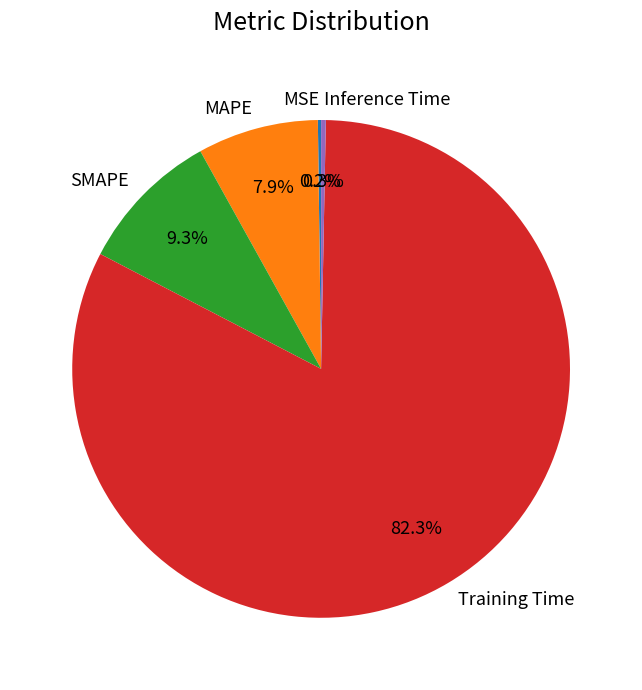

To the nearest percent, what is the difference between the largest and smallest slice percentages?

82%